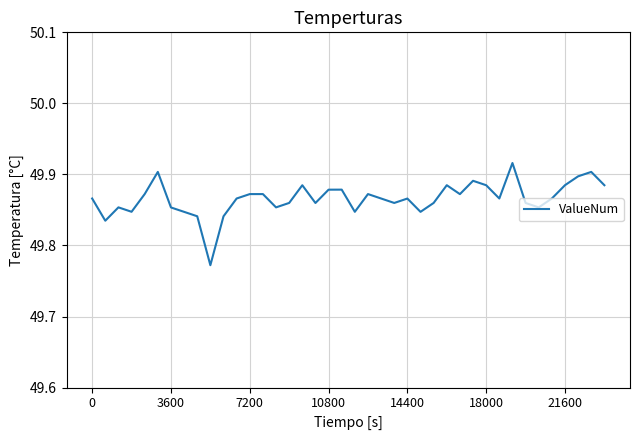

How many lines are shown in the chart?

1